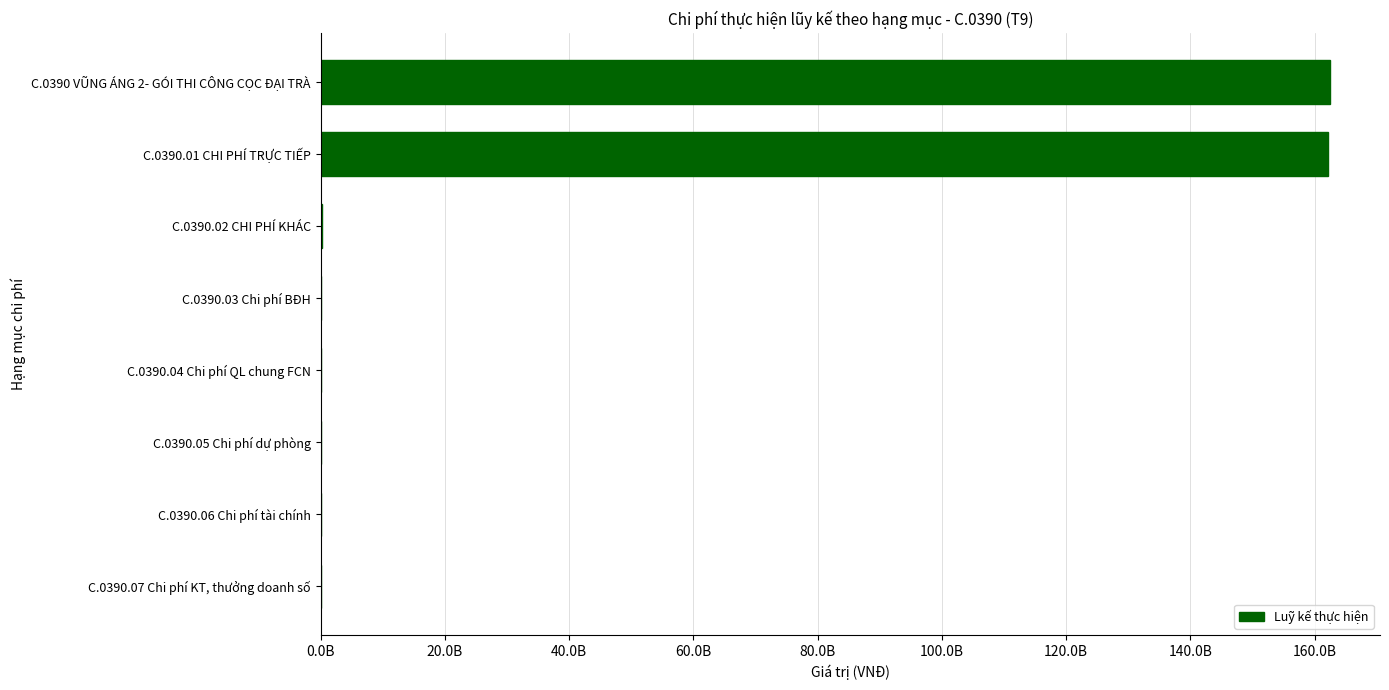

Are the bars horizontal?

Yes